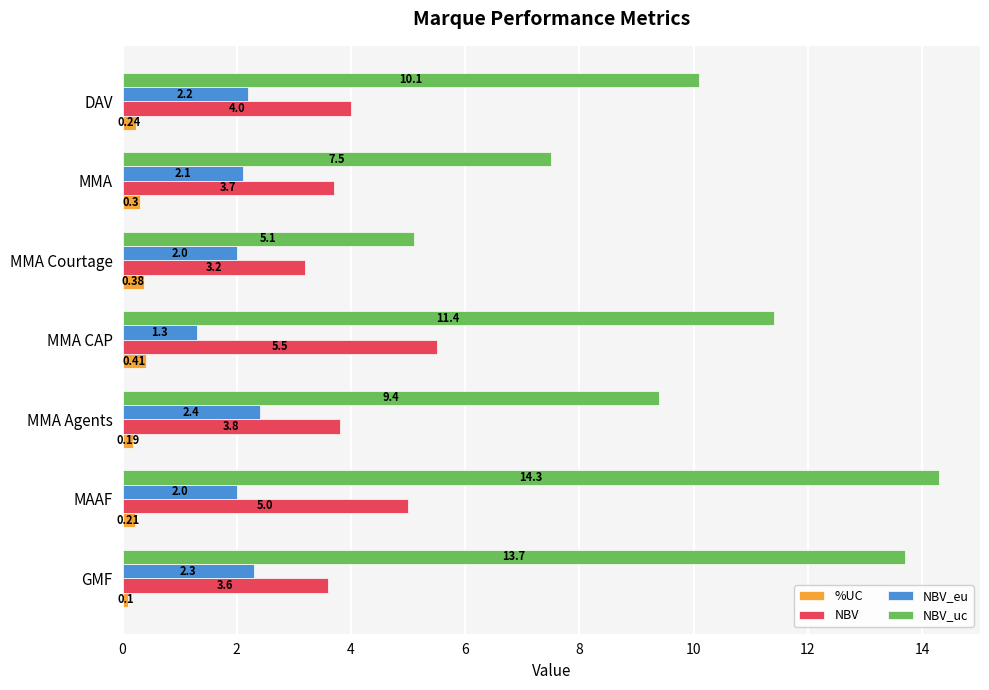

Rank the series by their average value, from highest to lowest.

NBV_uc, NBV, NBV_eu, %UC